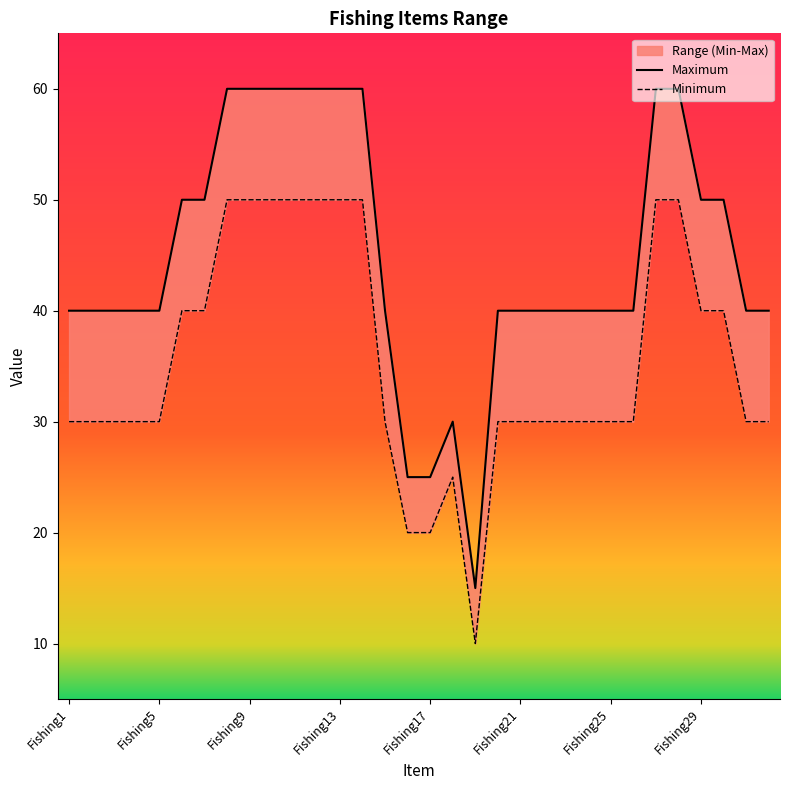

Reading left to right, extract all data points from this chart.

Maximum: 40	40	40	40	40	50	50	60	60	60	60	60	60	60	40	25	25	30	15	40	40	40	40	40	40	40	60	60	50	50	40	40
Minimum: 30	30	30	30	30	40	40	50	50	50	50	50	50	50	30	20	20	25	10	30	30	30	30	30	30	30	50	50	40	40	30	30